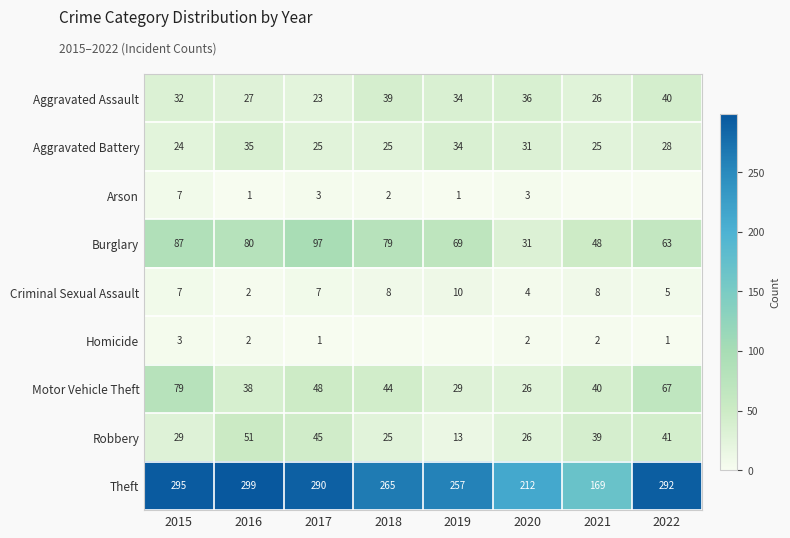

True or false: Theft has a value of 299 at 2016.

True